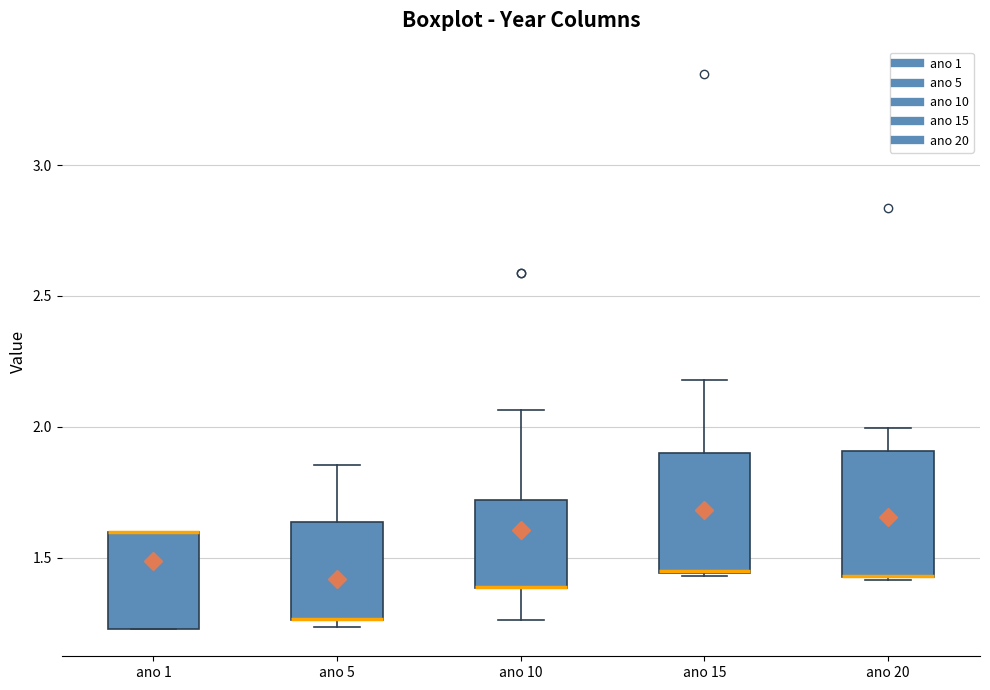

Reading left to right, read every box against the y-axis: the position of its median line, the range the box covers, and the ends of its whiskers. The values are not printed on the chart, so give them approximately, as read against the axis.

ano 1: median 1.60 (drawn on the box's upper edge), box 1.25 to 1.60, whiskers 1.25 to 1.60
ano 5: median 1.25 (drawn on the box's lower edge), box 1.25 to 1.65, whiskers 1.25 (just below the box's lower edge) to 1.85
ano 10: median 1.40 (drawn on the box's lower edge), box 1.40 to 1.70, whiskers 1.25 to 2.05
ano 15: median 1.45 (drawn on the box's lower edge), box 1.45 to 1.90, whiskers 1.45 to 2.20
ano 20: median 1.45 (drawn on the box's lower edge), box 1.45 to 1.90, whiskers 1.40 to 2.00